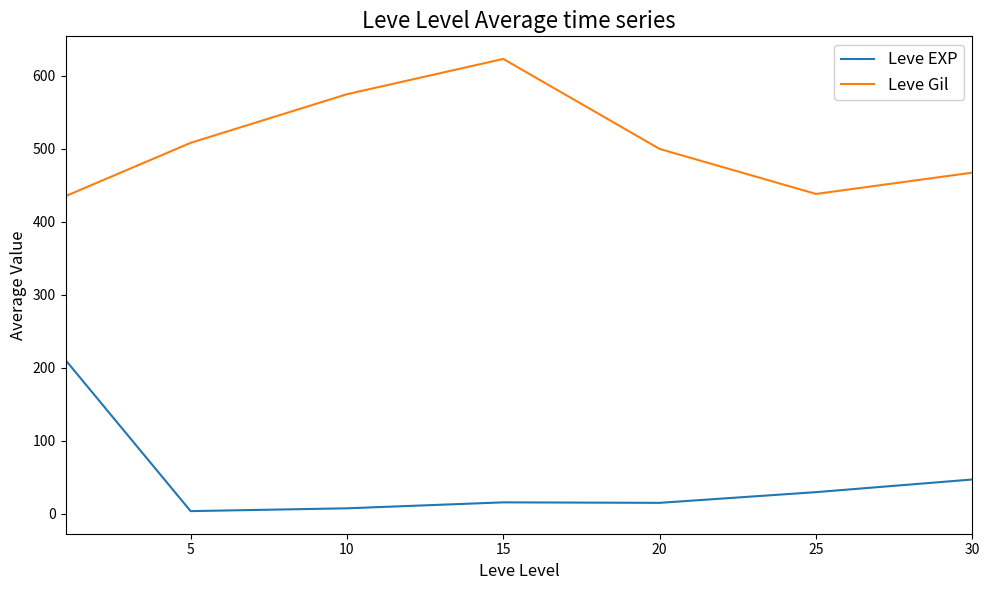

Rank the series by their average value, from lowest to highest.

Leve EXP, Leve Gil